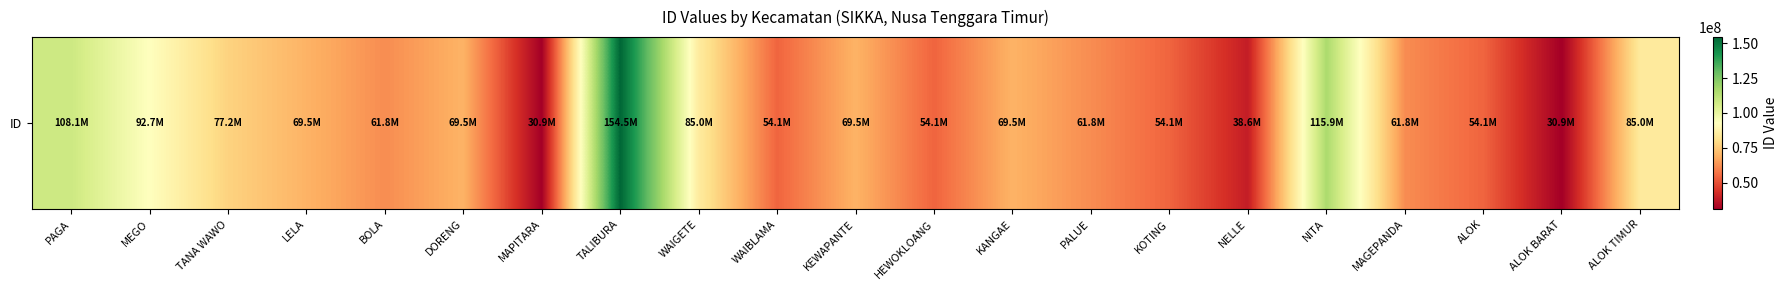

What is the difference between the values at DORENG and MAPITARA?

38621136